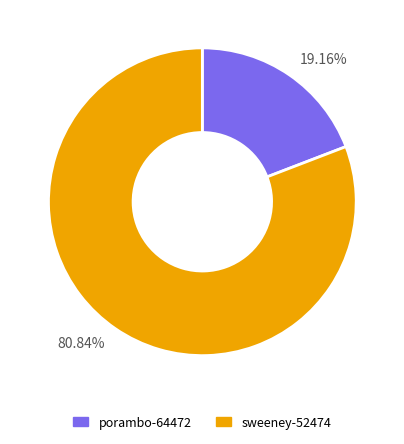

Rank the categories by value from lowest to highest.

19.16%, 80.84%